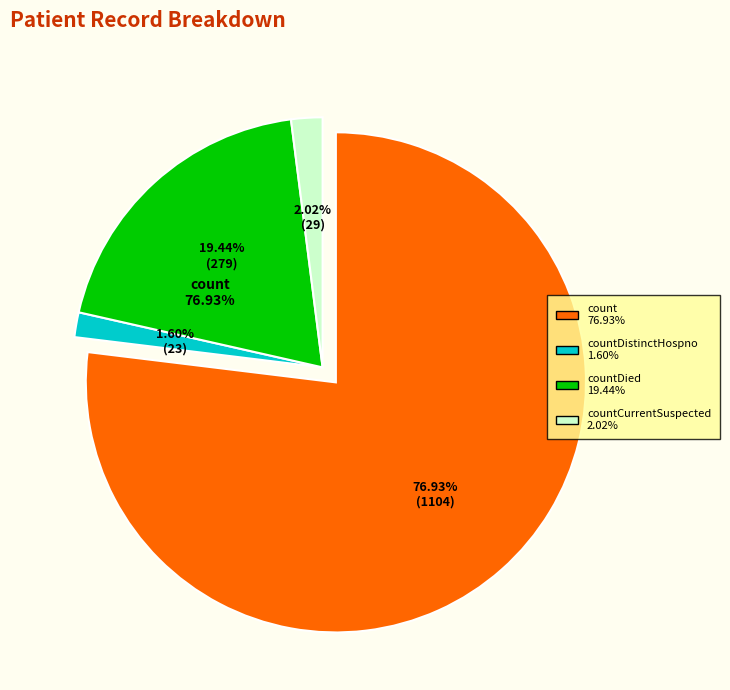

The countDied slice represents 19% of the pie. True or false?

True